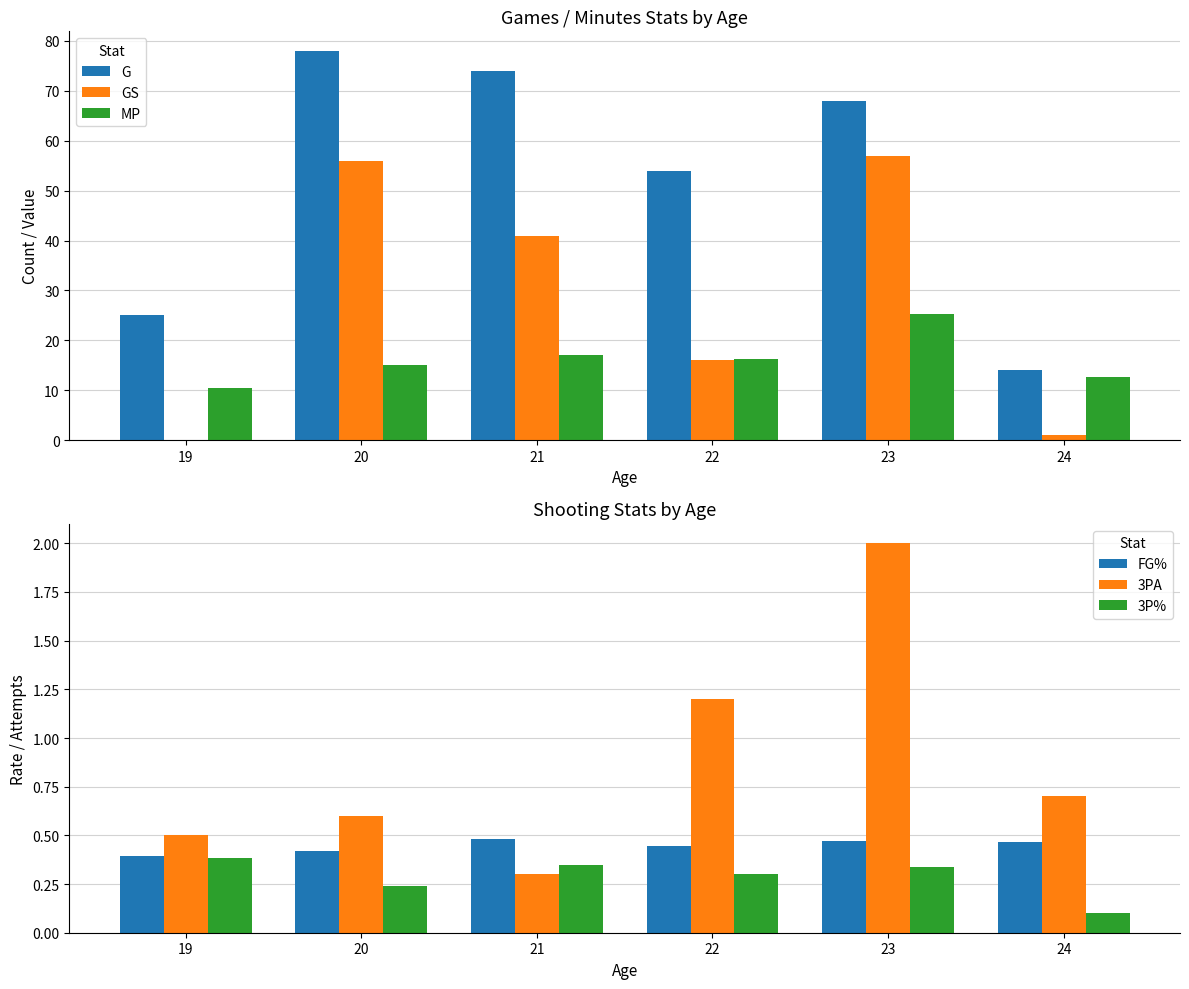

Rank the series at 23 from lowest to highest value.

3P%, FG%, 3PA, MP, GS, G